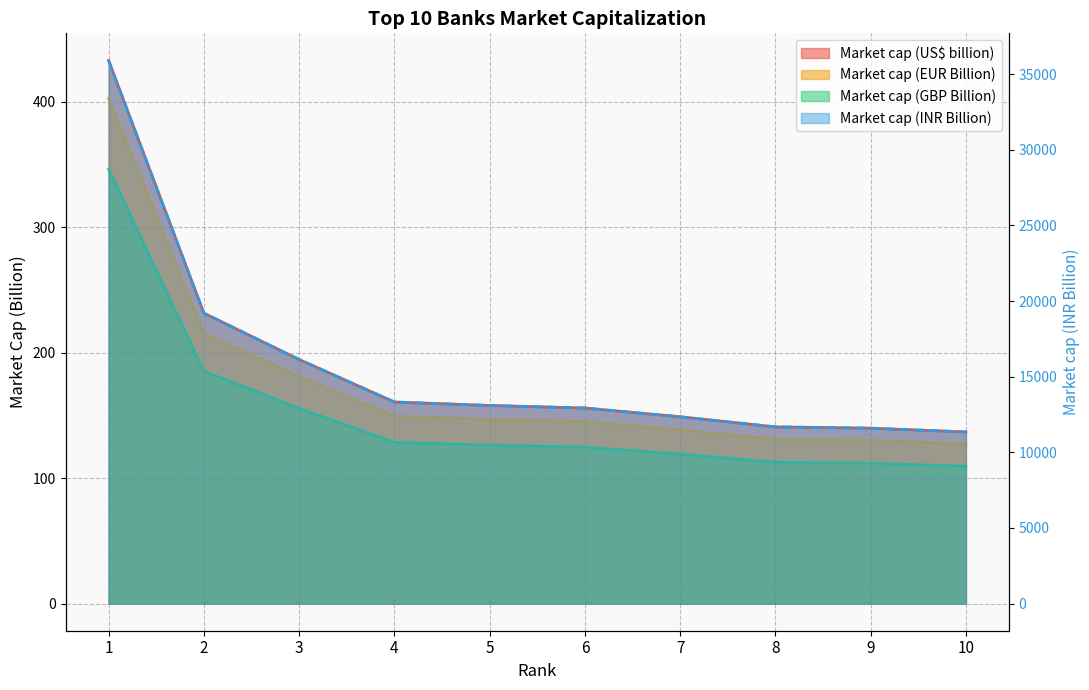

What is the total value across all series at 10?

11721.9